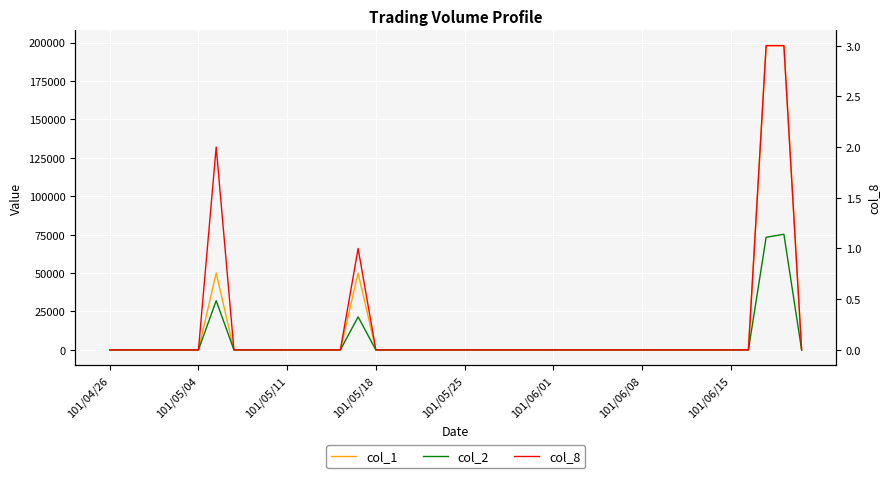

What is the average value of the col_1 series?

12400